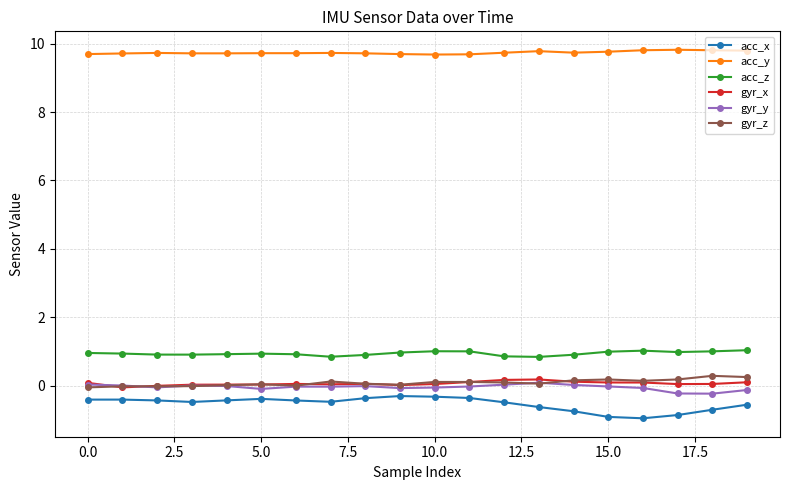

Which series has the largest range (max minus min)?

acc_x